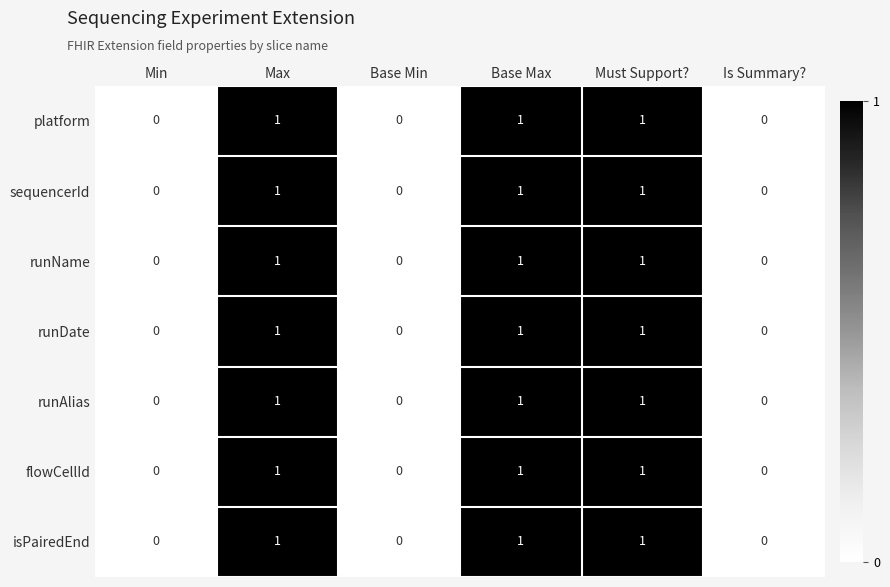

What is the total value across all series at Max?

7